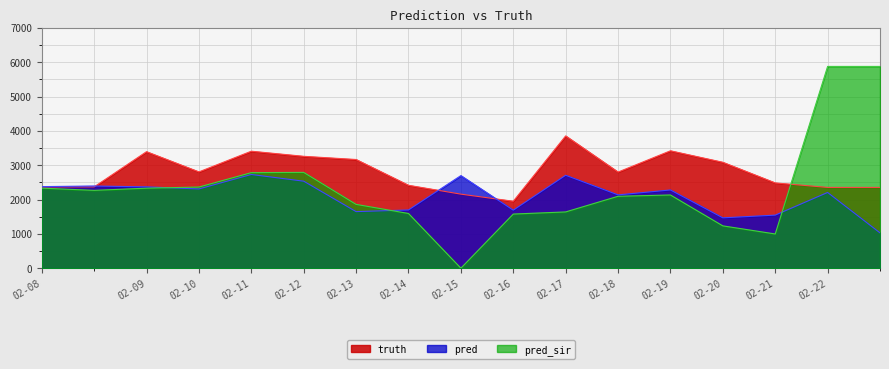

Count the number of data series in this chart.

3